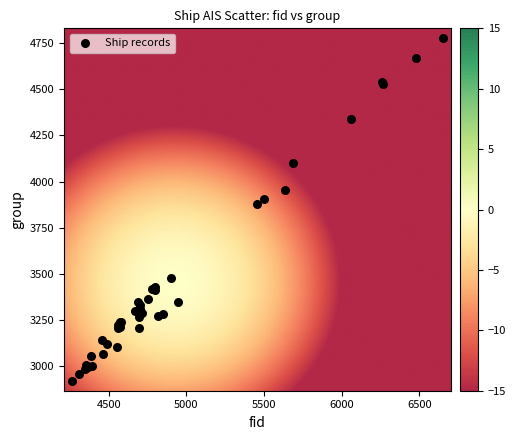

What Y value in the scatter plot is closest to 3848?

3881